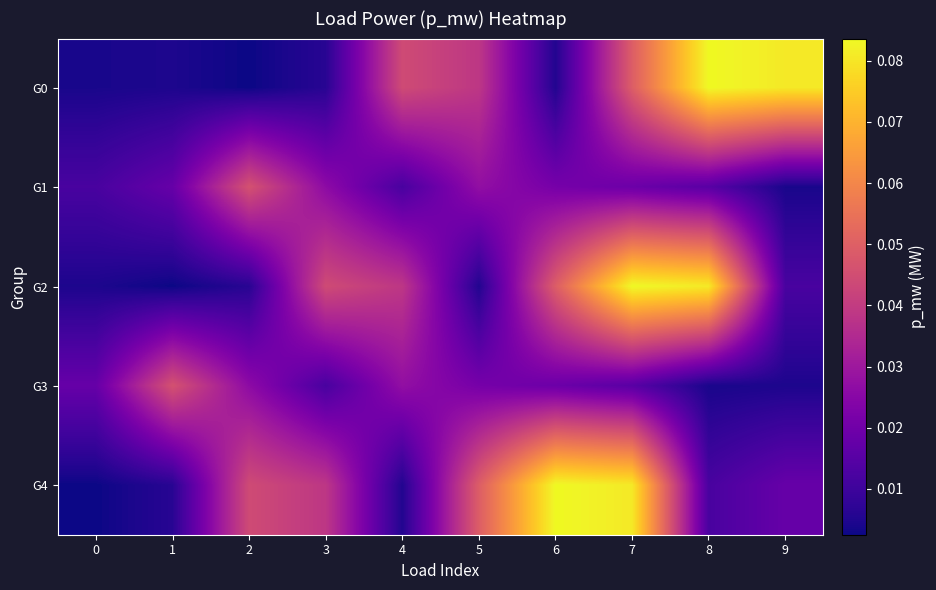

Rank the series at 1 from highest to lowest value.

G3, G1, G4, G0, G2